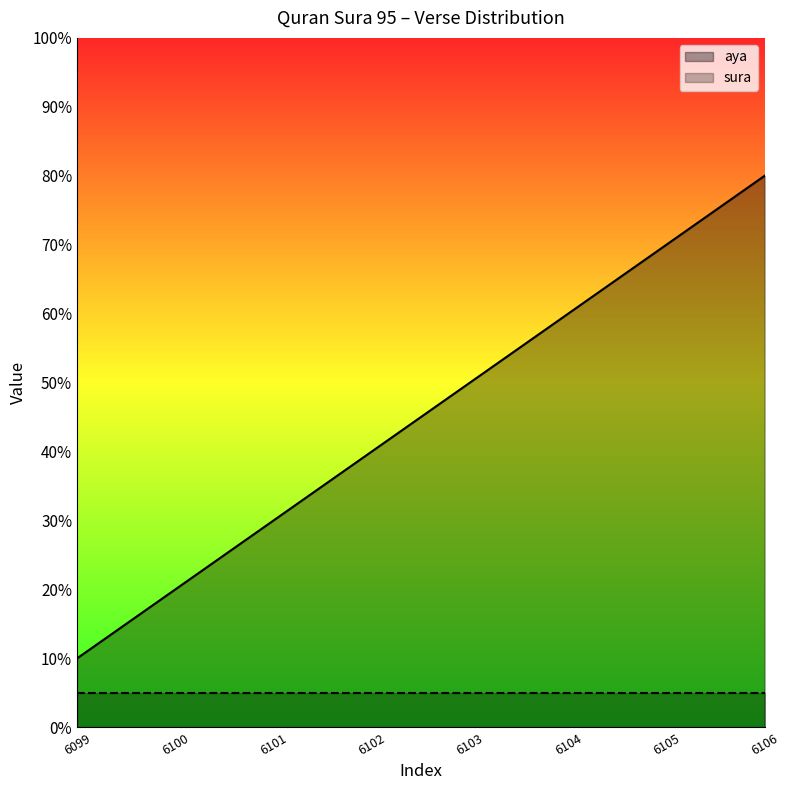

Reading left to right, list all the values displayed in this chart.

10	20	30	40	50	60	70	80